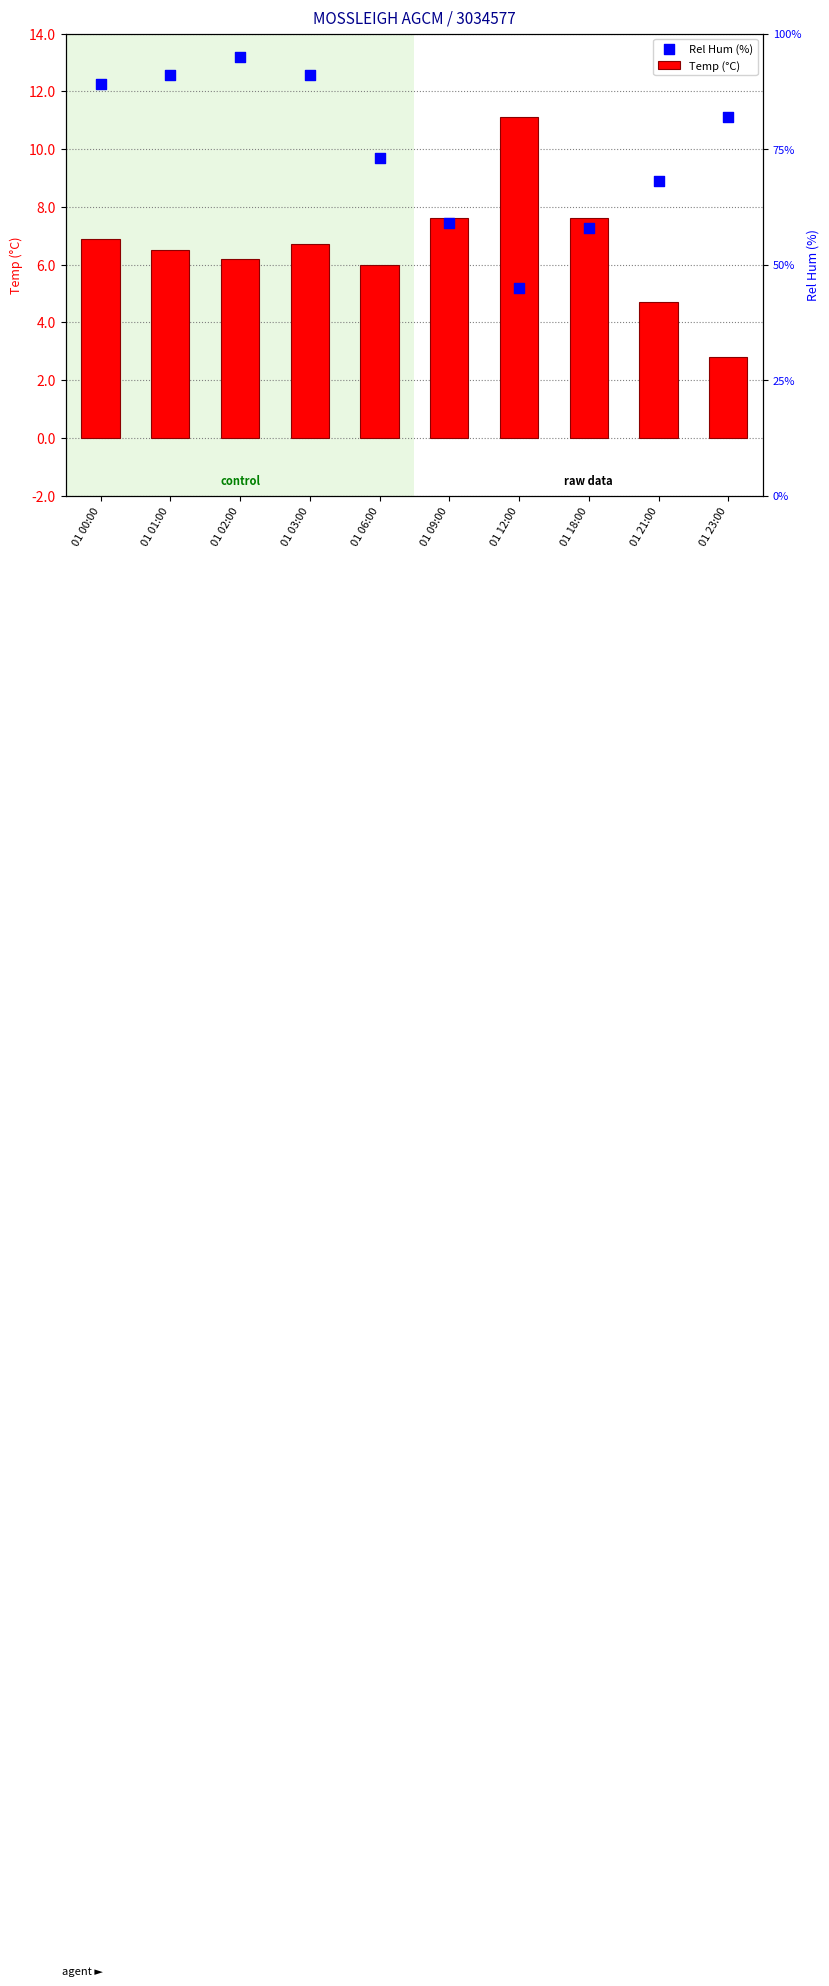

What are all the series names shown in the legend?

Temp (°C), Rel Hum (%)